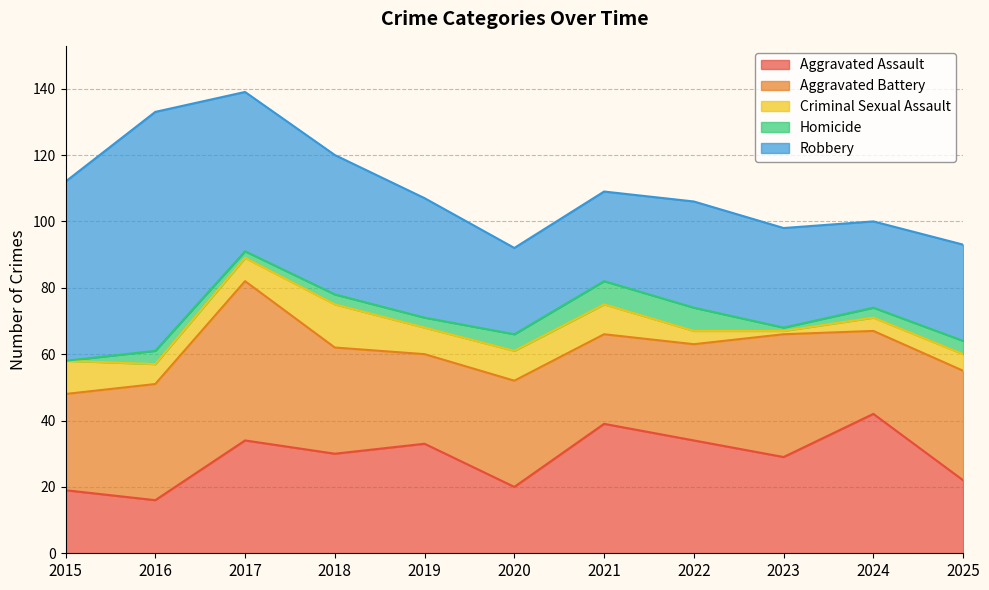

What is the highest value of the Aggravated Assault series?

42